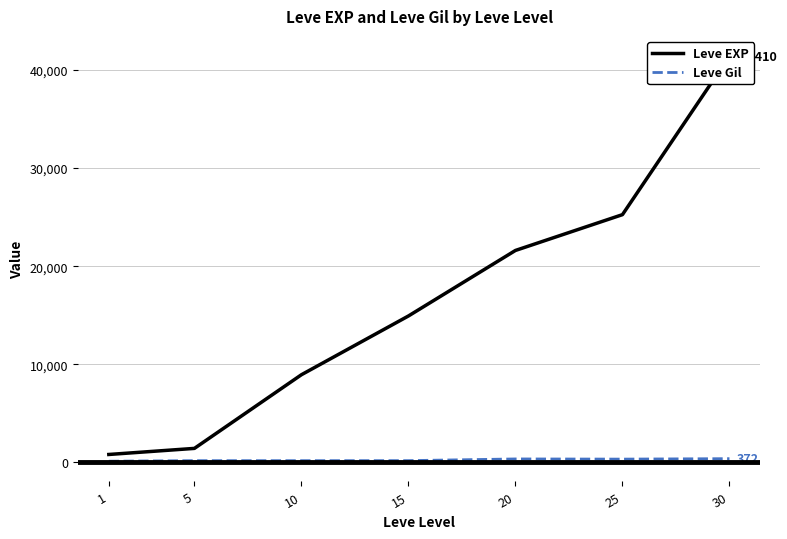

How many values in the Leve Gil series exceed 172?

3